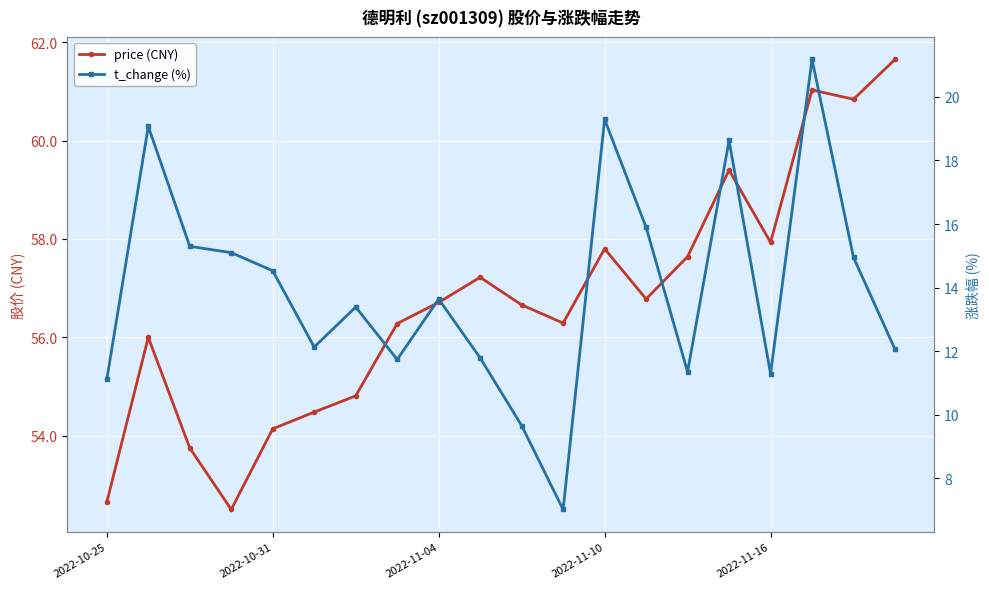

Which series has the largest total across all categories?

price (CNY)